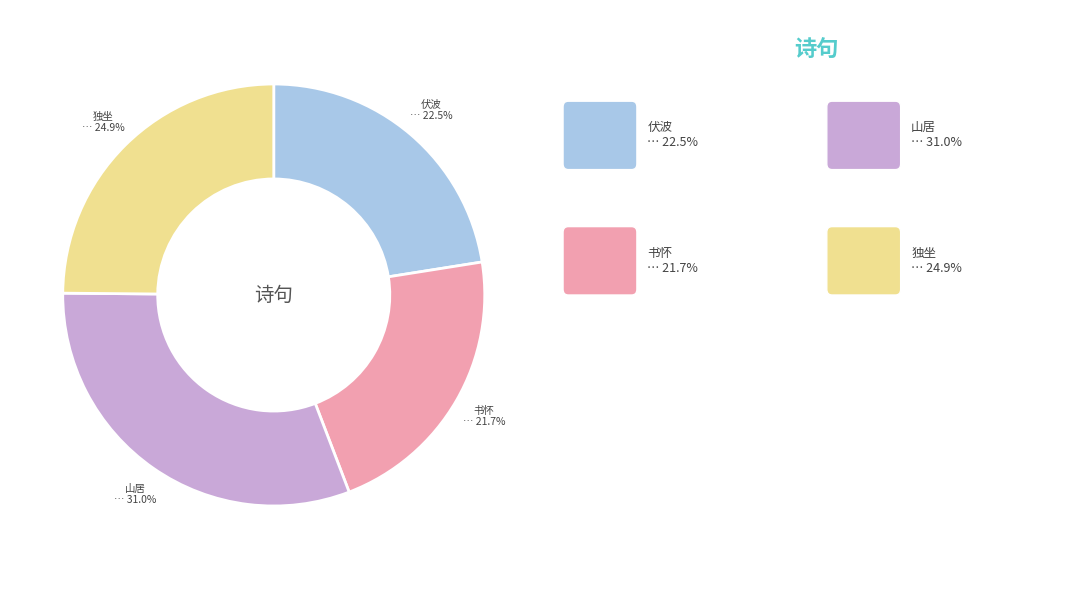

Is there any slice that represents more than half of the pie?

No